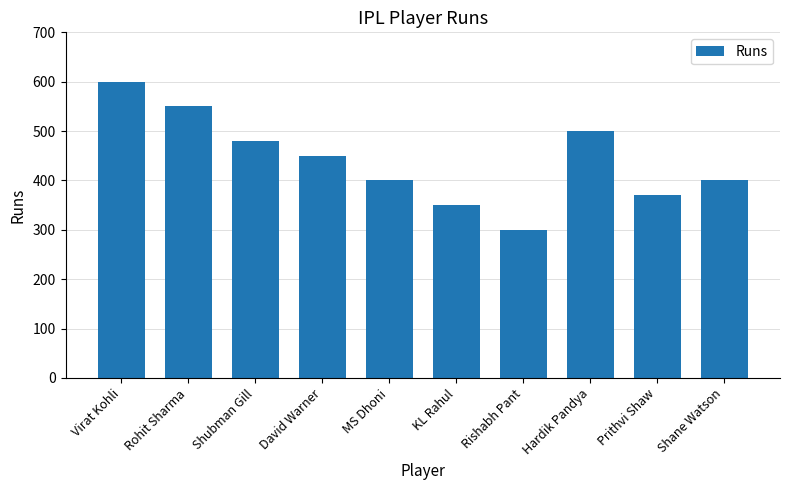

What is the sum of all values?

4400